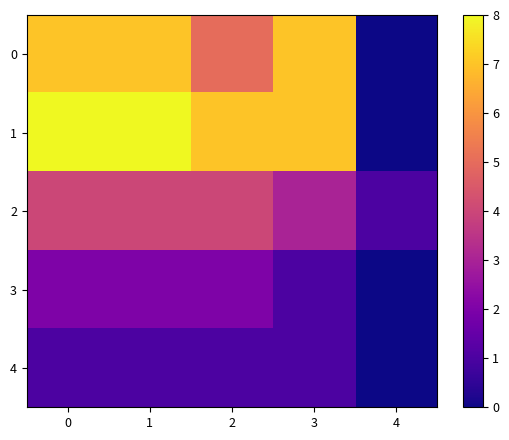

Reading left to right, list all the values displayed in this chart.

0: 0=7	1=7	2=5	3=7	4=0
1: 0=8	1=8	2=7	3=7	4=0
2: 0=4	1=4	2=4	3=3	4=1
3: 0=2	1=2	2=2	3=1	4=0
4: 0=1	1=1	2=1	3=1	4=0